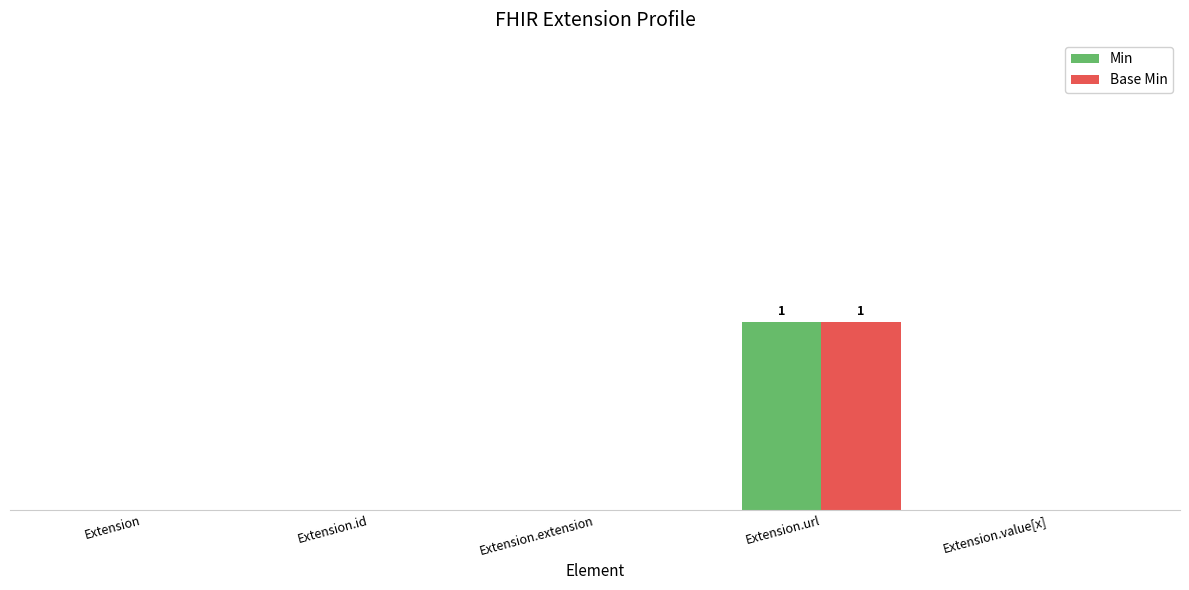

Are the bars grouped side by side (vs. stacked)?

Yes